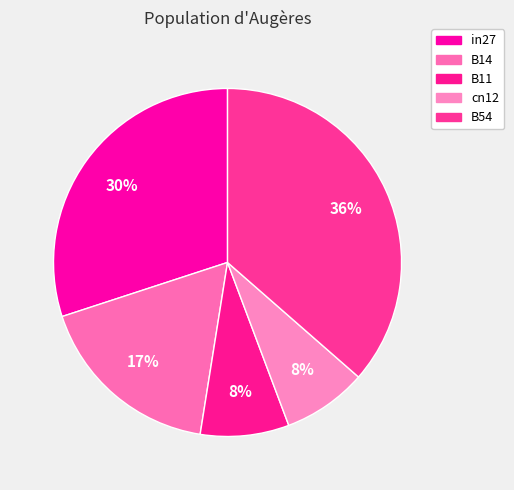

Is it true that in27 is 30% of the pie?

True